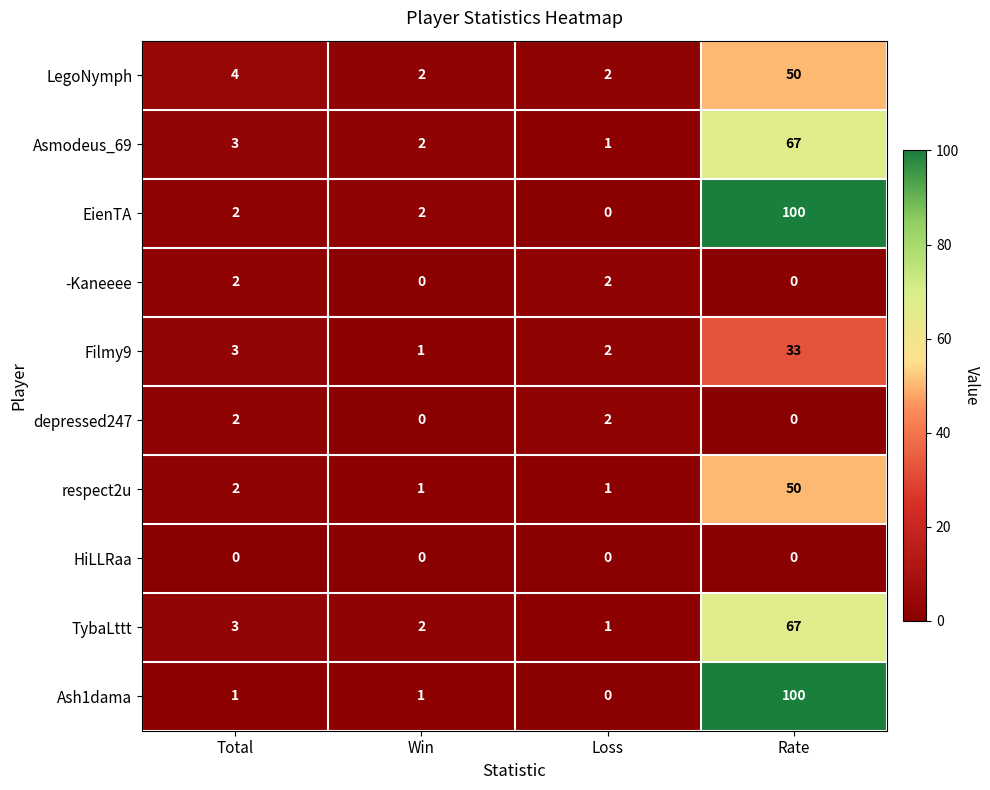

Count the number of data series in this chart.

10